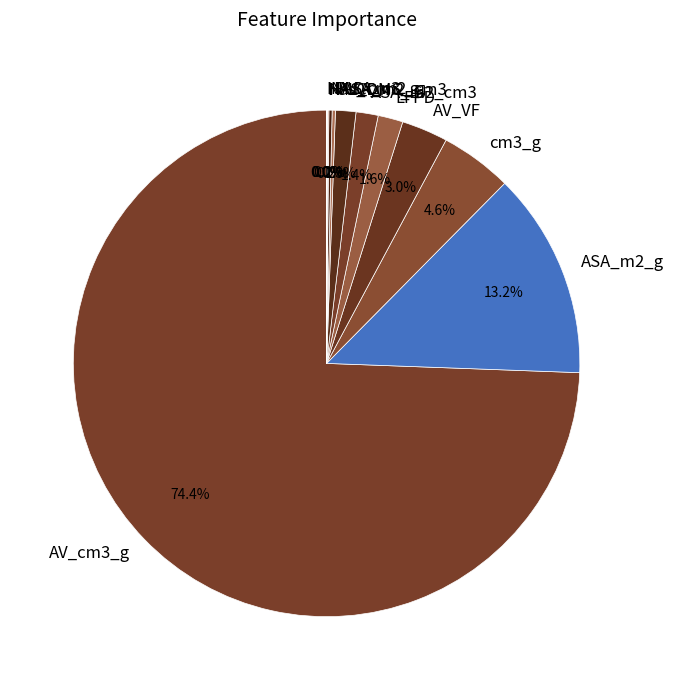

What is the majority slice?

AV_cm3_g